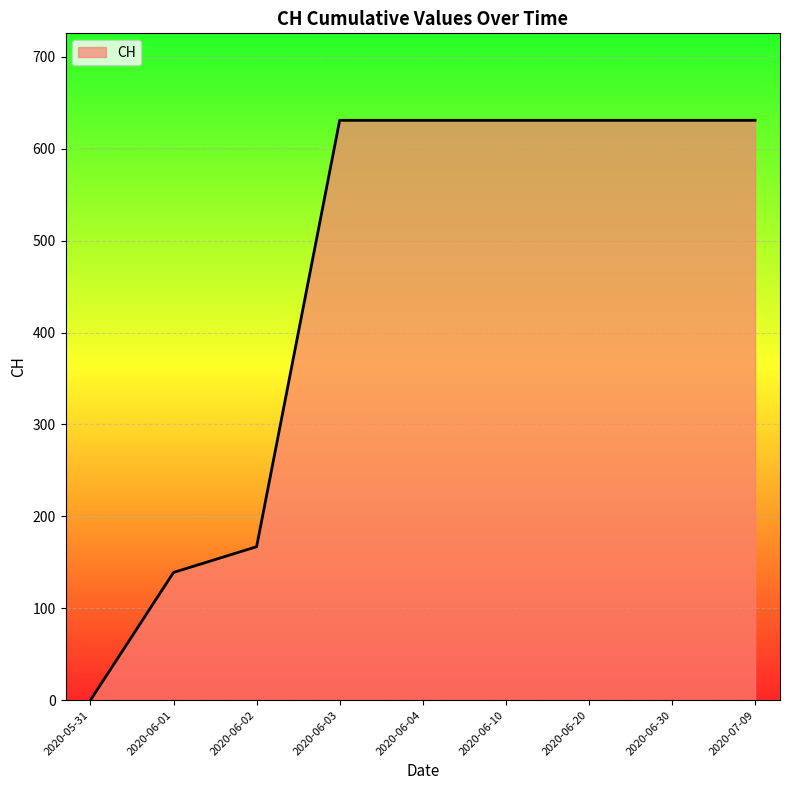

Between 2020-05-31 and 2020-07-09, which is larger?

2020-07-09